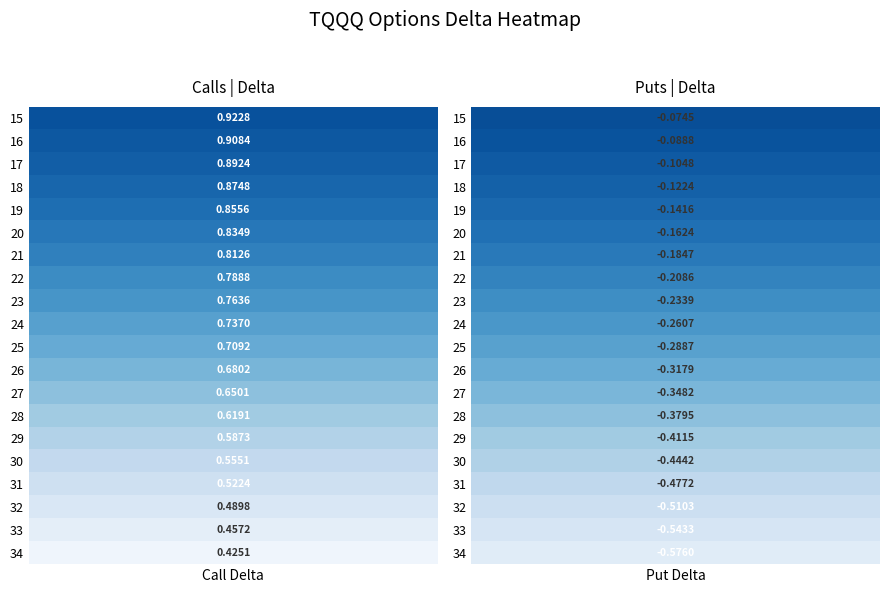

What is the difference between the highest and lowest values at 16?

1.0